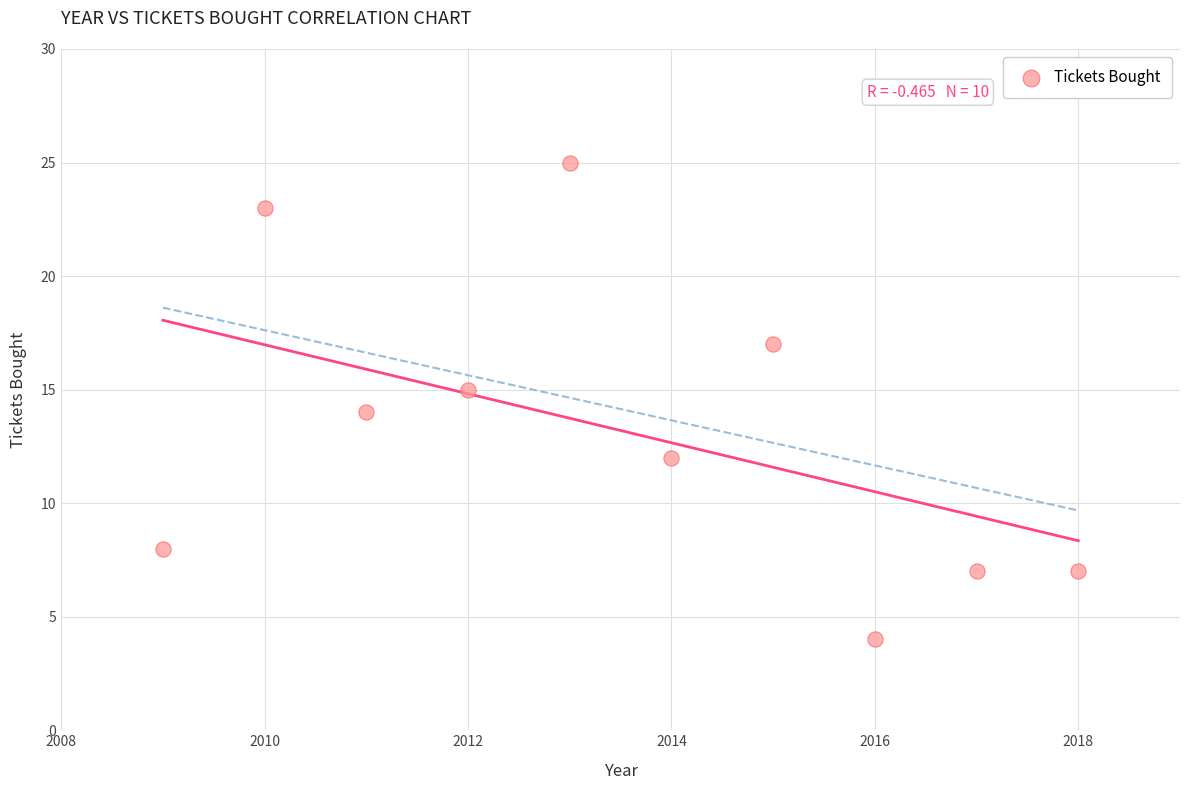

What is the average Y value?

13